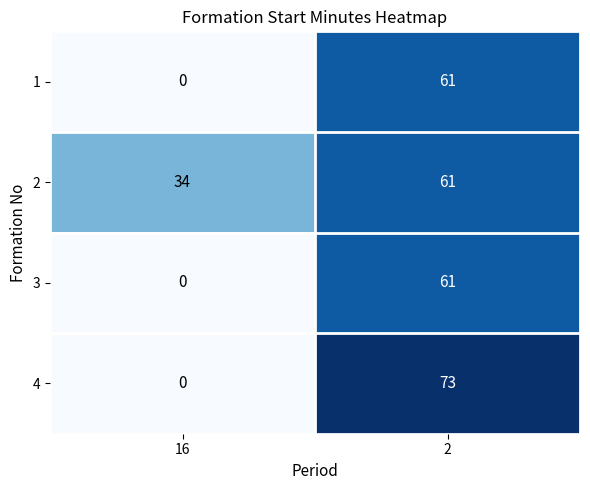

What is the difference between the maximum and minimum values in the 2 series?

27